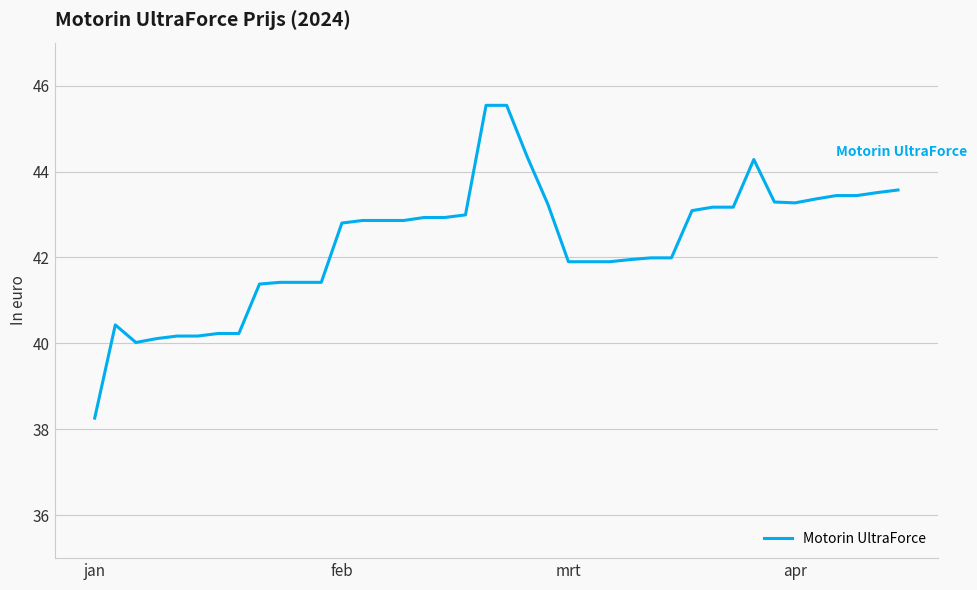

What is the difference between the maximum and minimum values?

7.3